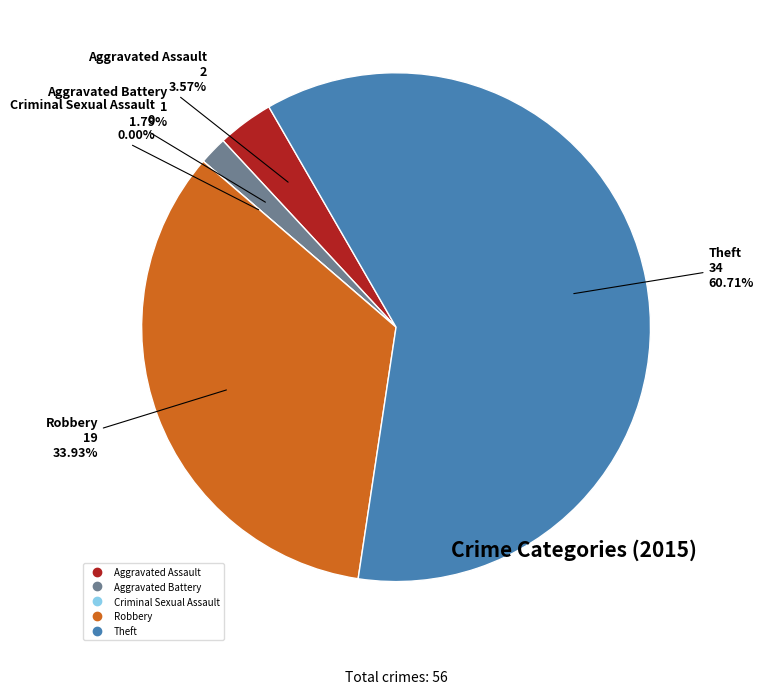

Count the number of slices in the pie.

5